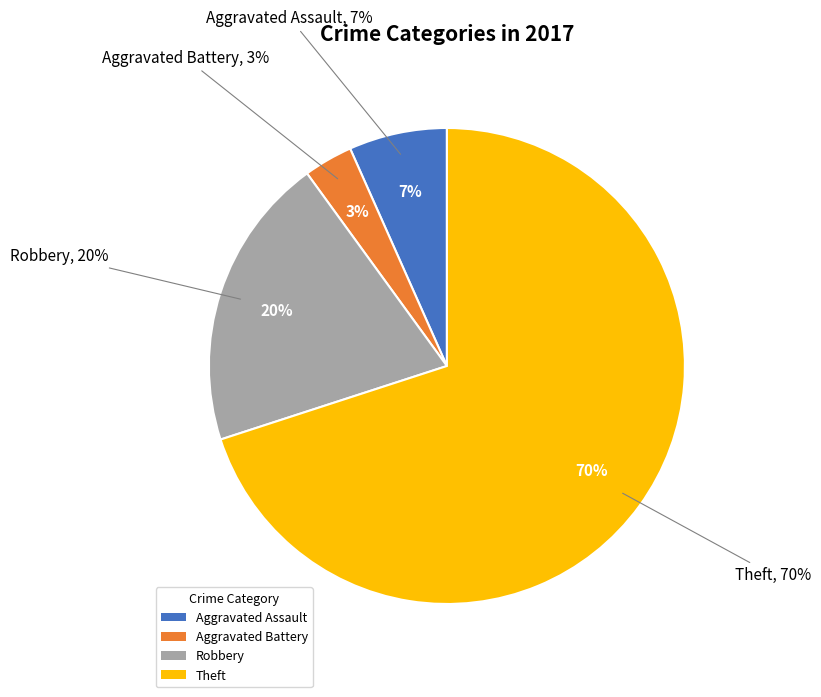

To the nearest percent, what is the difference between the Theft and Robbery slice percentages?

50%